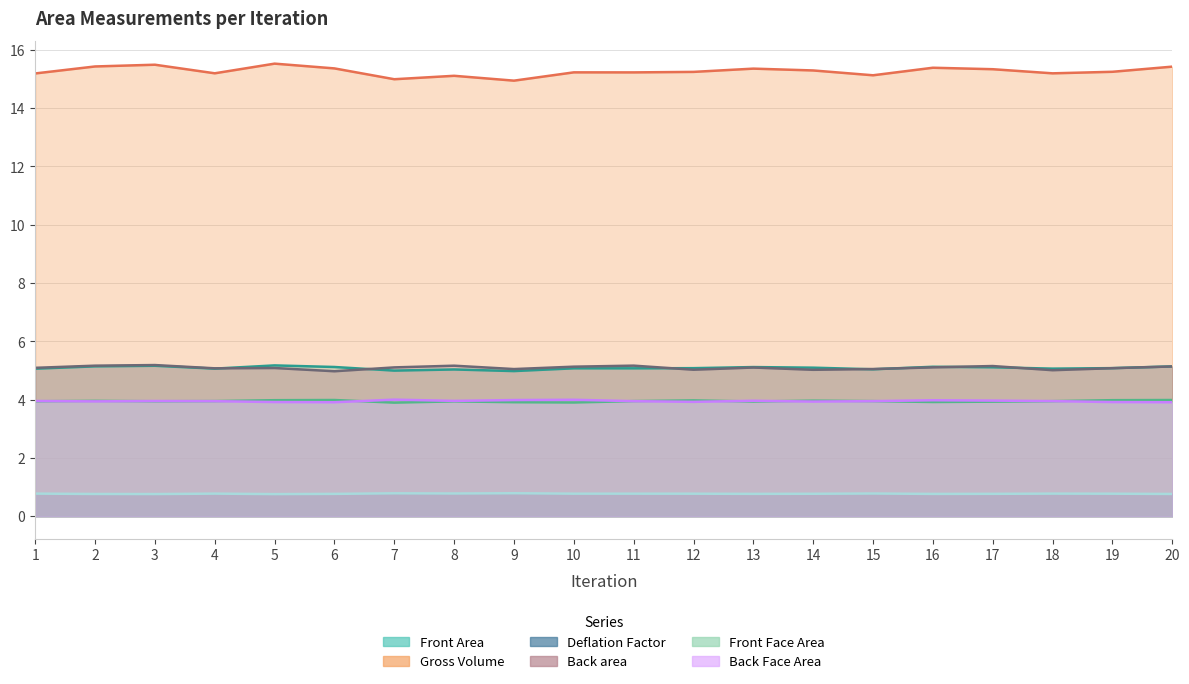

True or false: Back area has a value of 6.9 at 13.

False